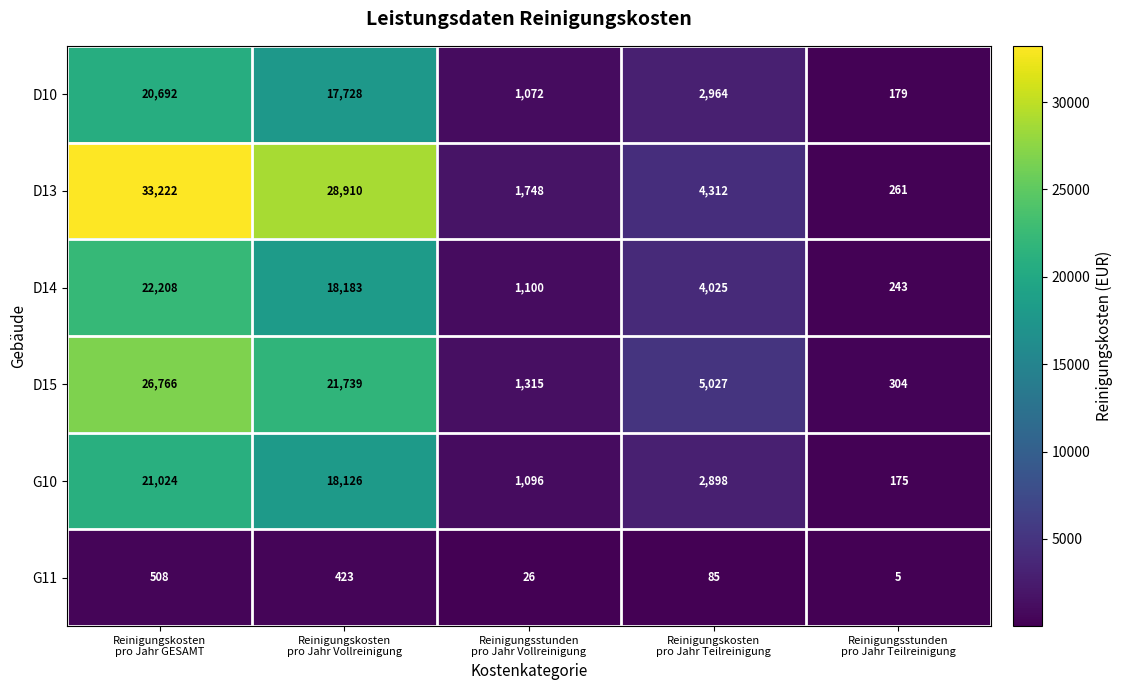

Which series has the largest total across all categories?

D13